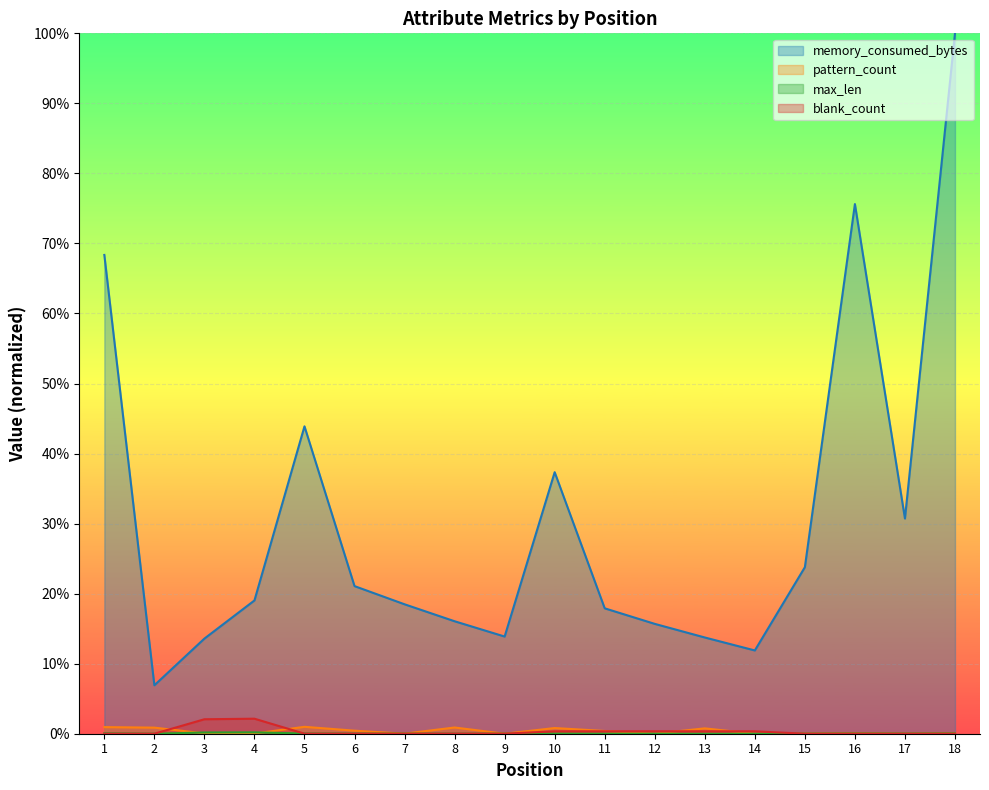

What is the total value across all series at 16?

0.8